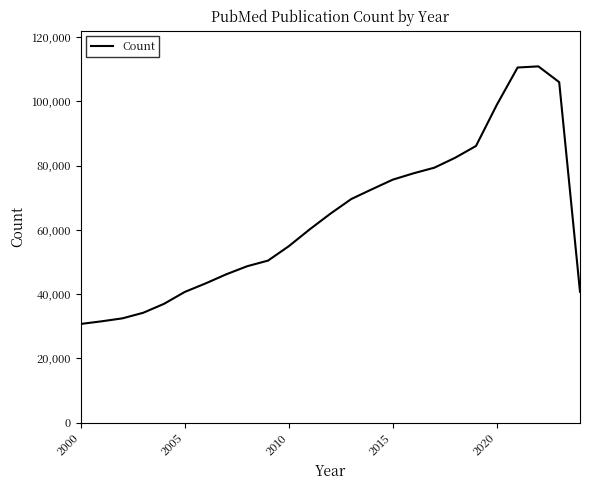

What is the maximum value shown in the chart?

110862